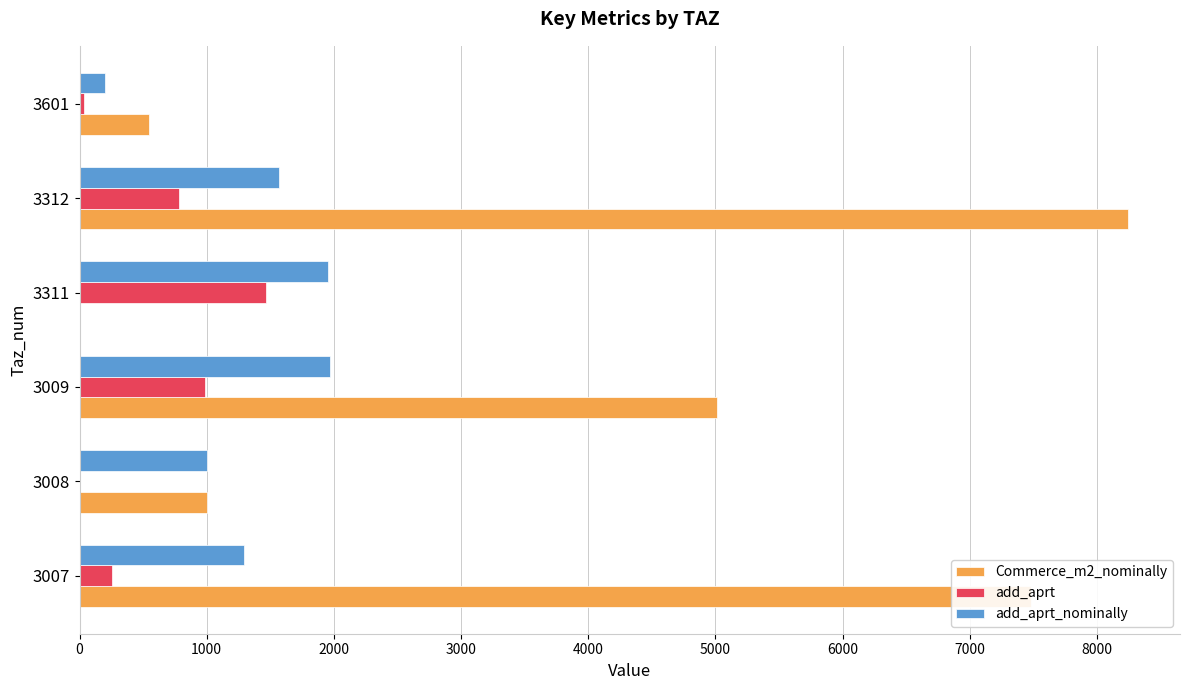

What is the greatest value displayed?

8240.0